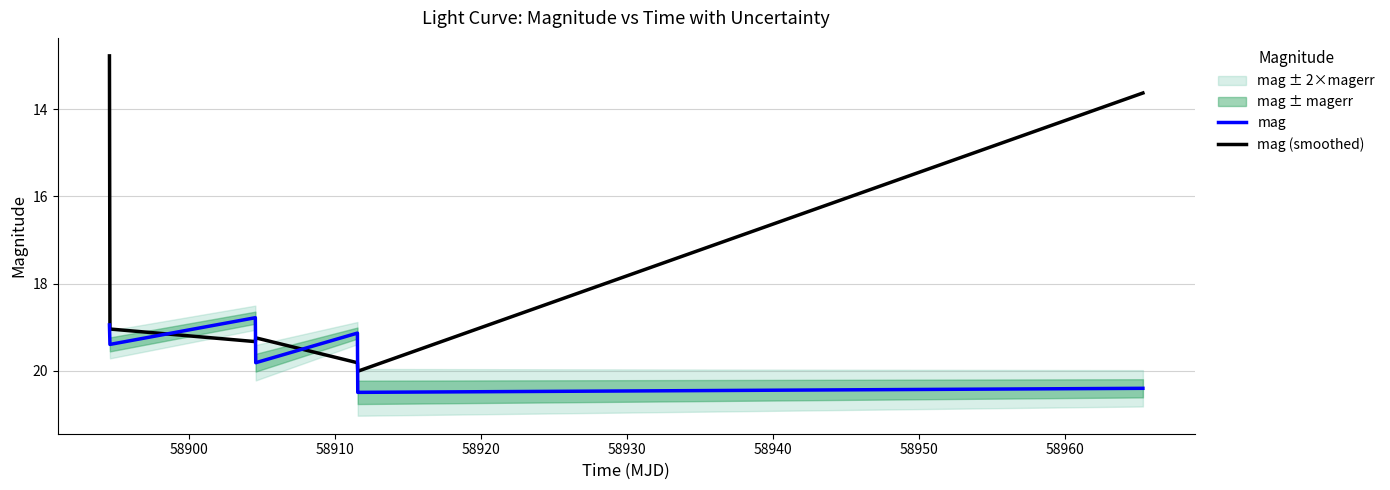

What is the maximum value for mag (smoothed)?

20.0